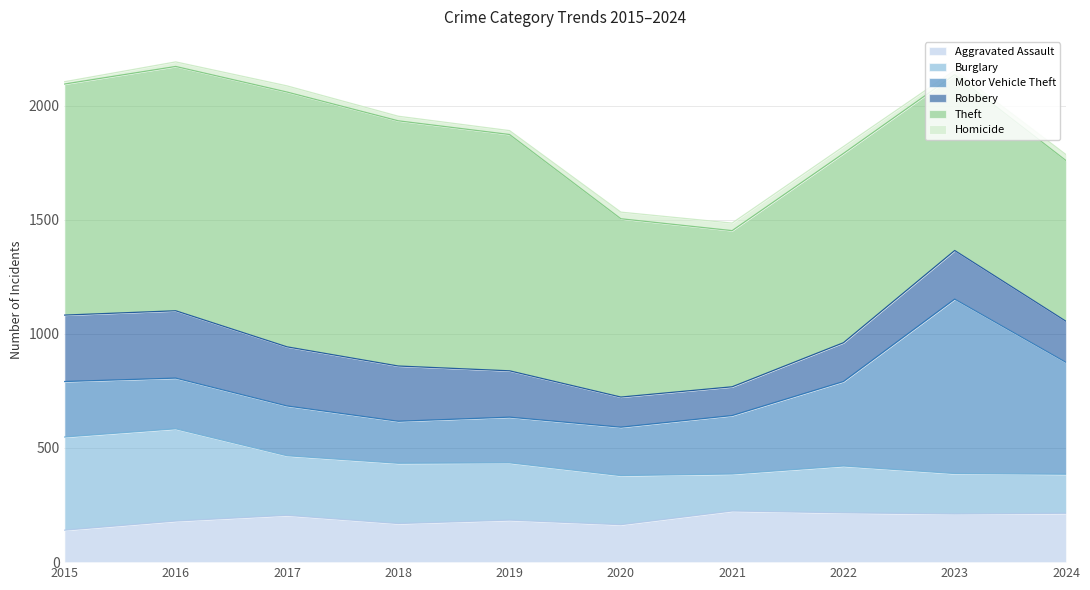

At which category is the sum across all series the highest?

2016